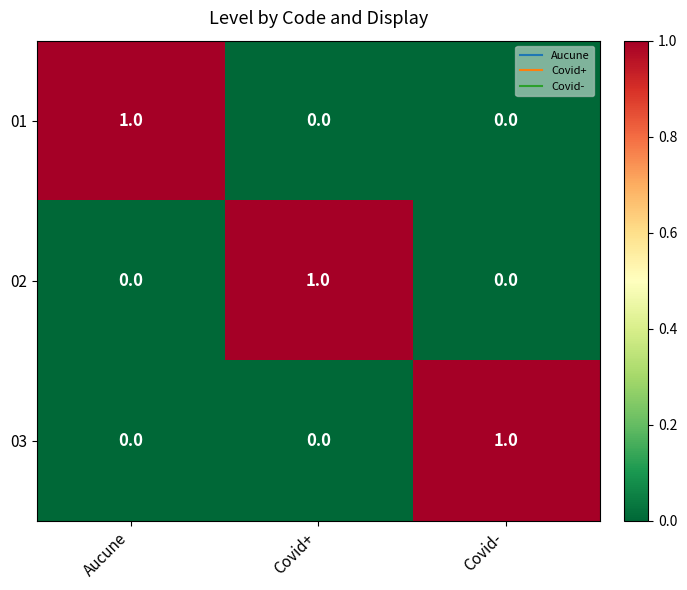

Reading left to right, what are all the values shown in this chart?

01: Aucune=1	Covid+=0	Covid-=0
02: Aucune=0	Covid+=1	Covid-=0
03: Aucune=0	Covid+=0	Covid-=1